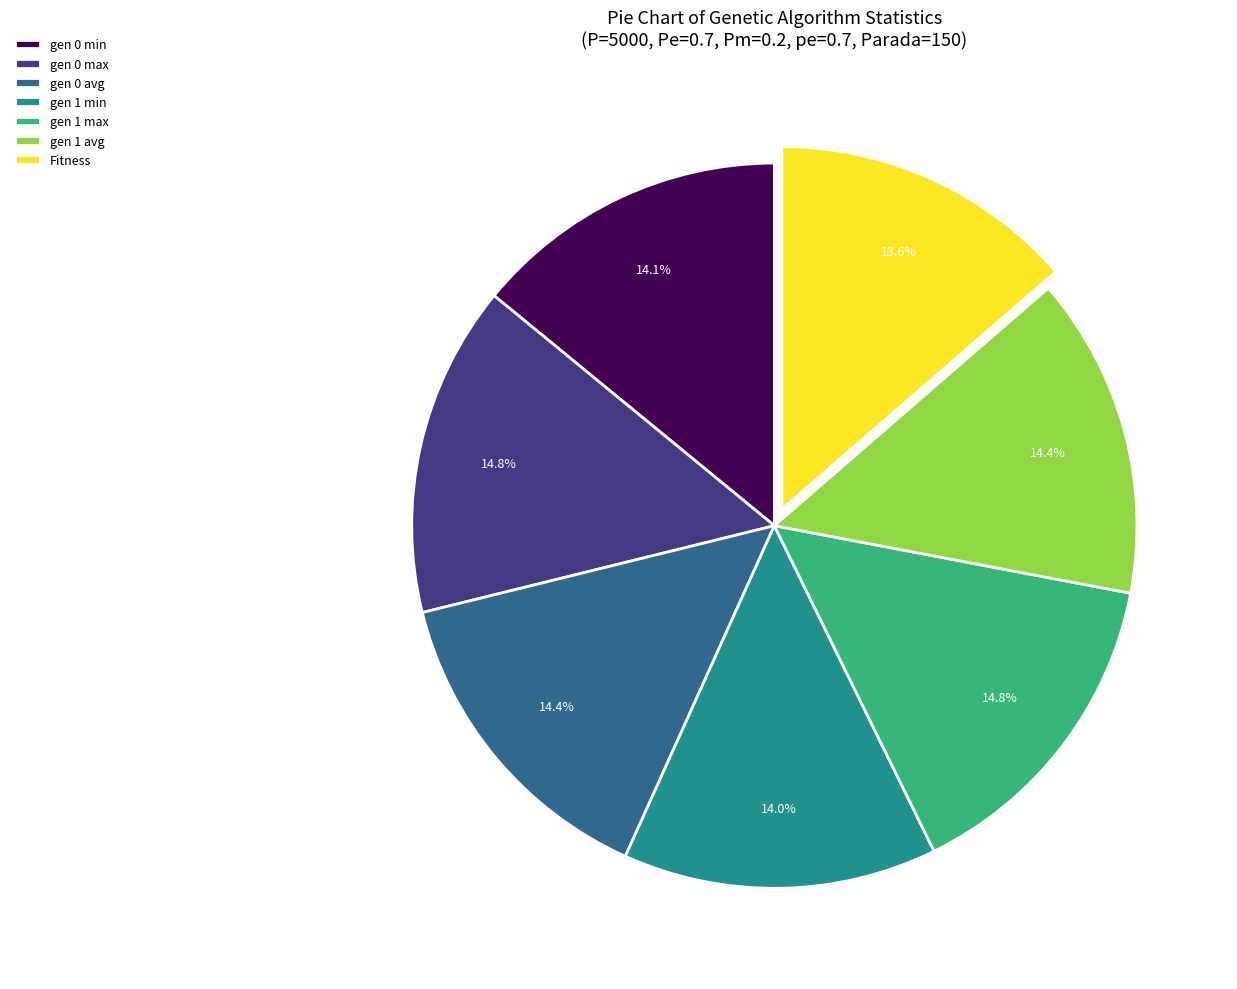

What is the ratio of the value at gen 0 min to the value at gen 0 avg?

1.0